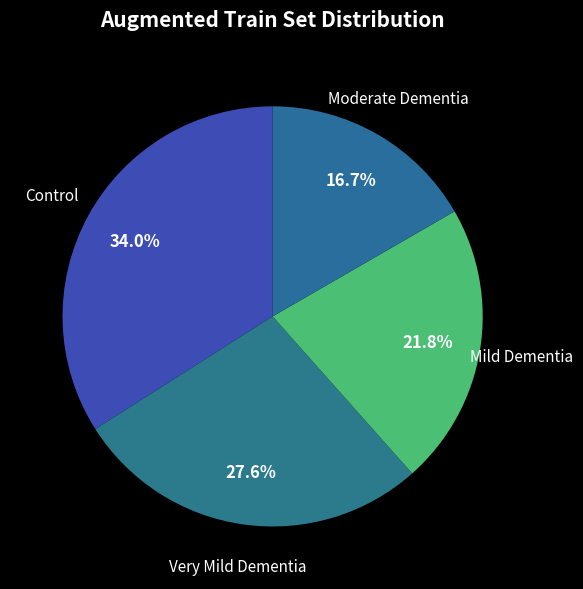

Rank the categories by value from highest to lowest.

Control, Very Mild Dementia, Mild Dementia, Moderate Dementia